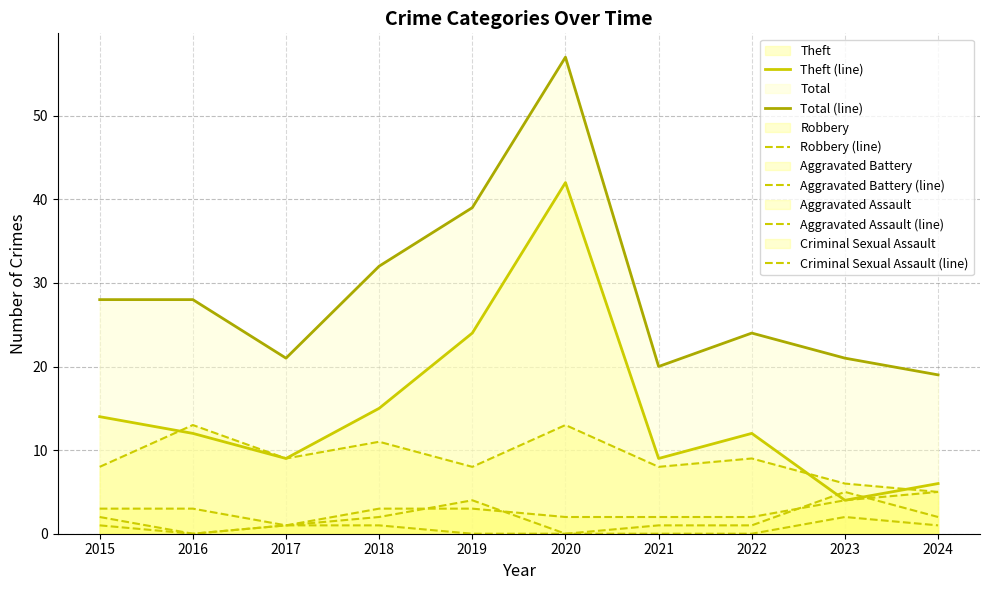

Rank the series at 2021 from highest to lowest value.

Total (line), Theft (line), Robbery (line), Aggravated Battery (line), Aggravated Assault (line), Criminal Sexual Assault (line)